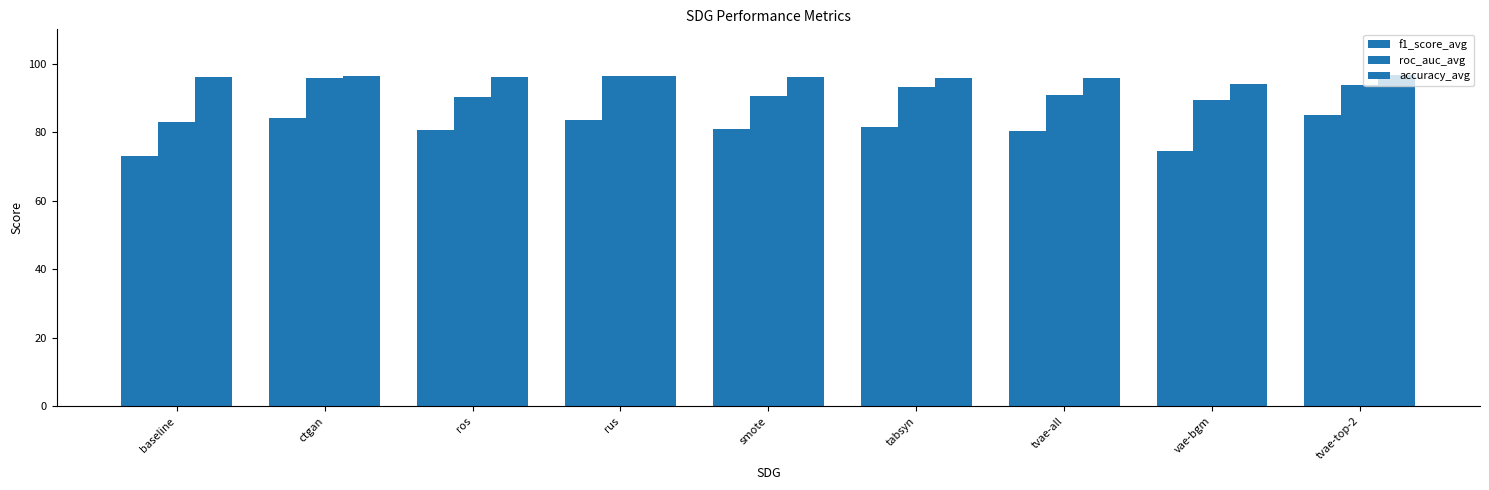

What is the difference between the highest and lowest values at baseline?

23.2